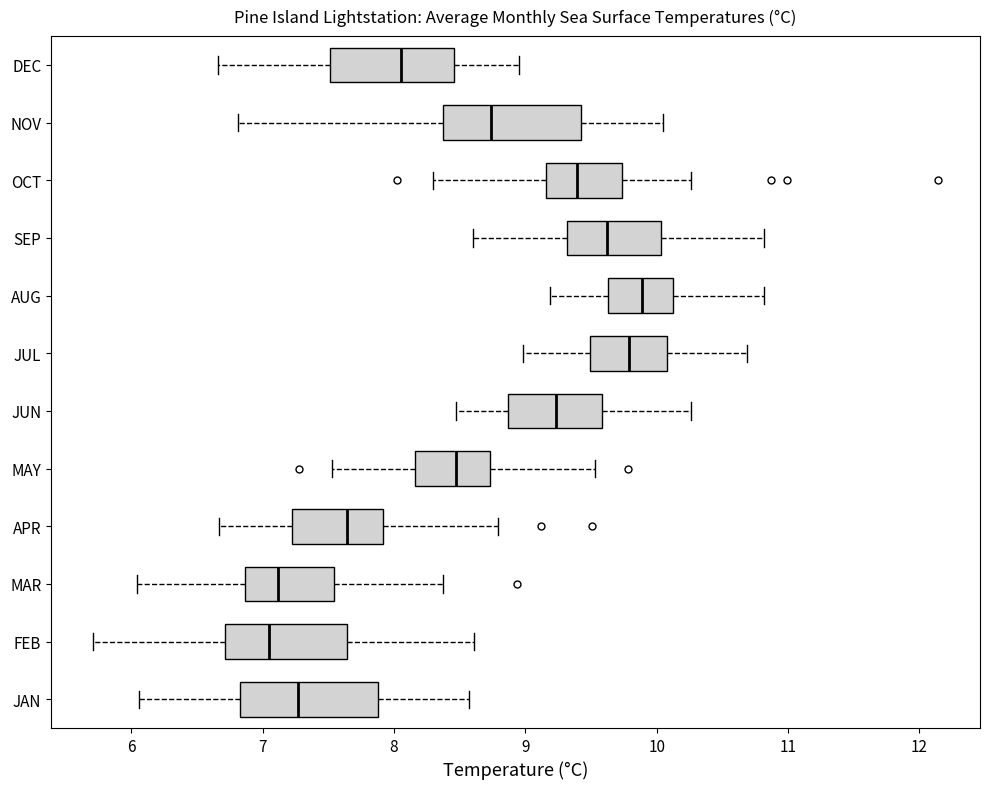

Where does the left whisker of the box for JUN end on the x-axis? The values are not printed on the chart, so give them approximately, as read against the axis.

8.5